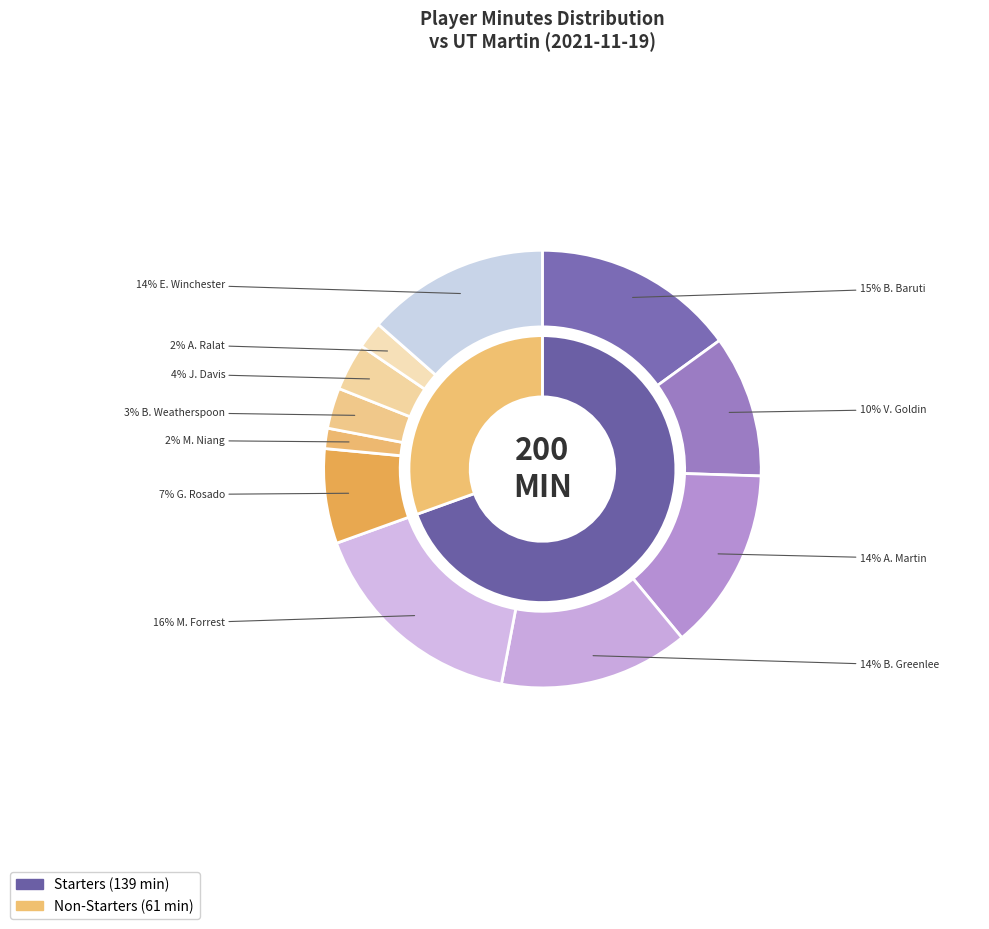

How many slices are in this pie chart?

11